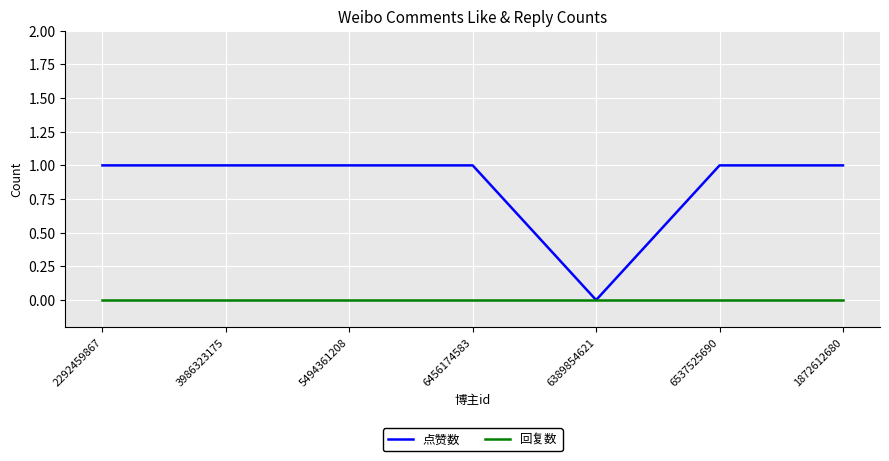

What position from the left is 6537525690?

6